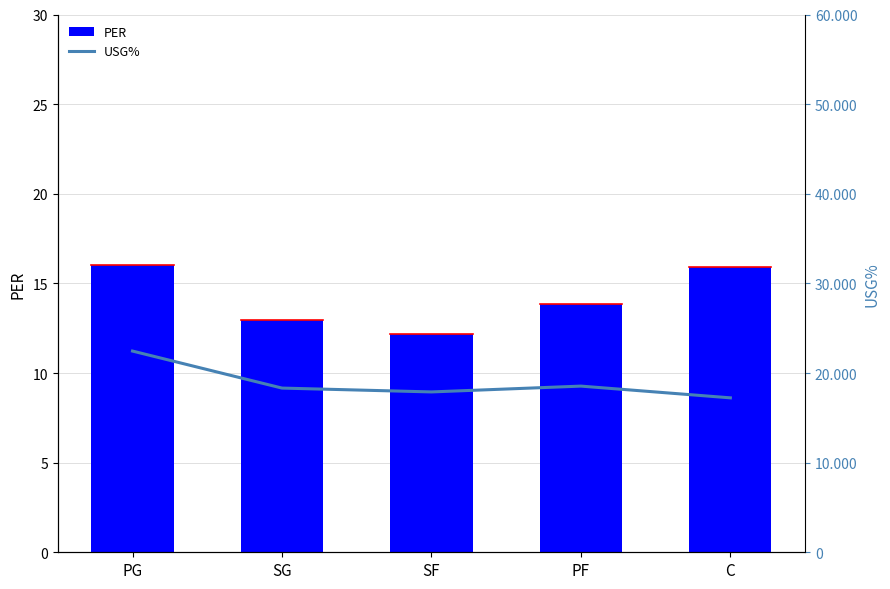

What is the label of the 3rd bar from the left?

SF